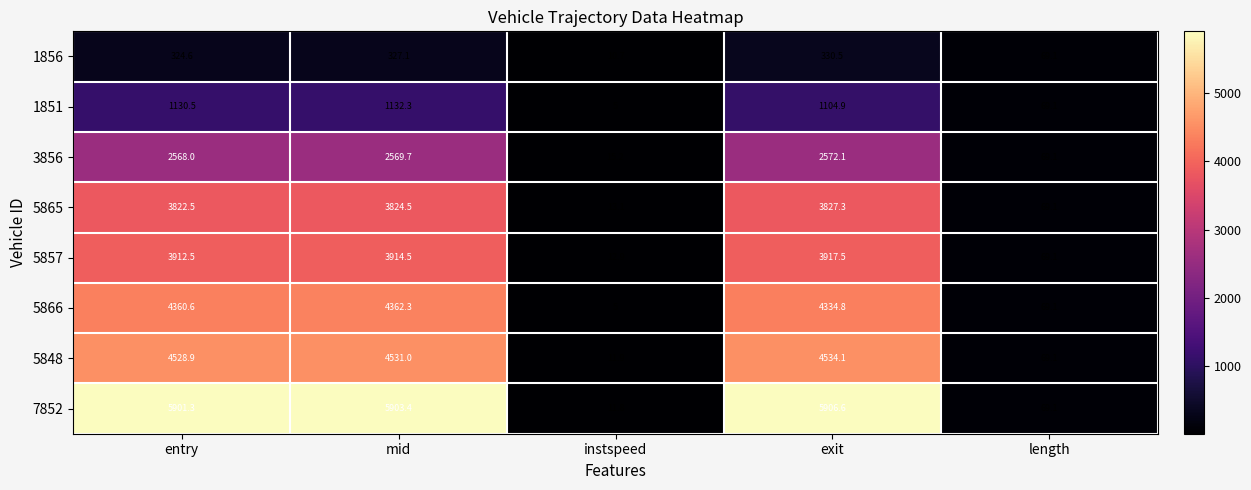

The value of 1851 at instspeed is 3.3. True or false?

False